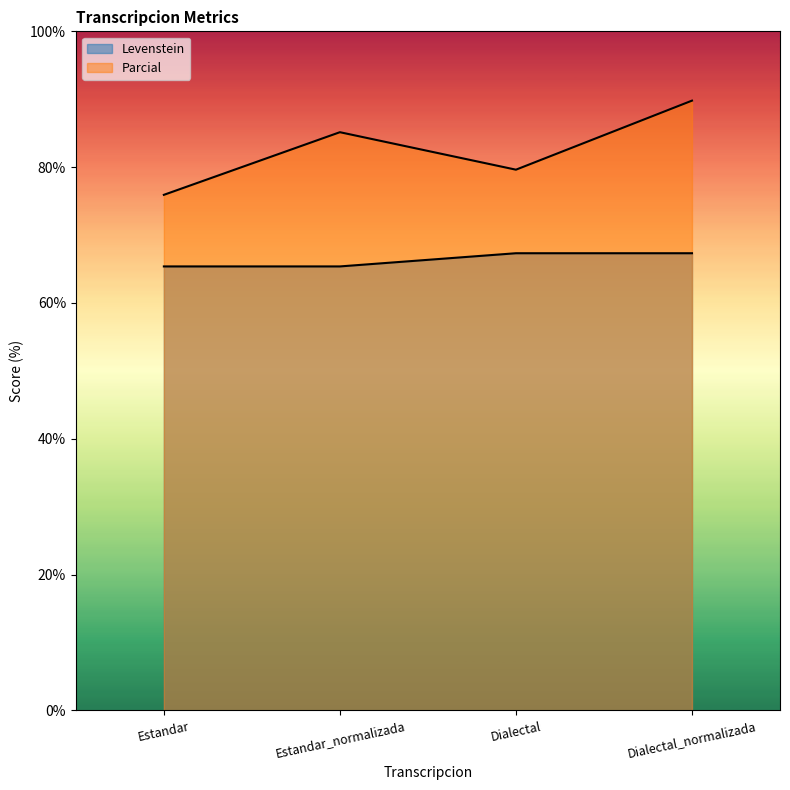

What is the spread (max minus min) of values at Estandar?

10.5